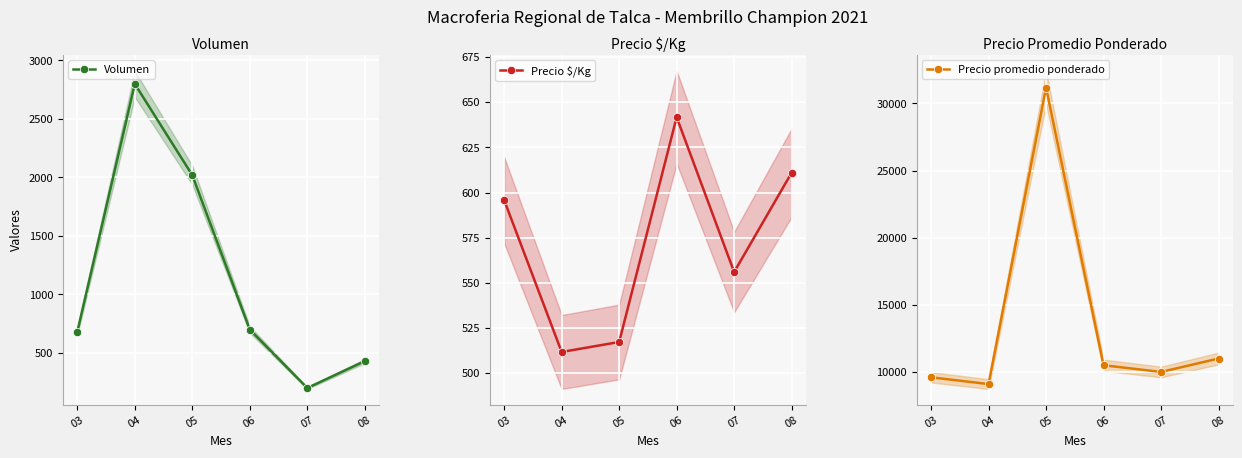

What is the difference between the second highest and minimum values in the Precio $/Kg series?

99.3